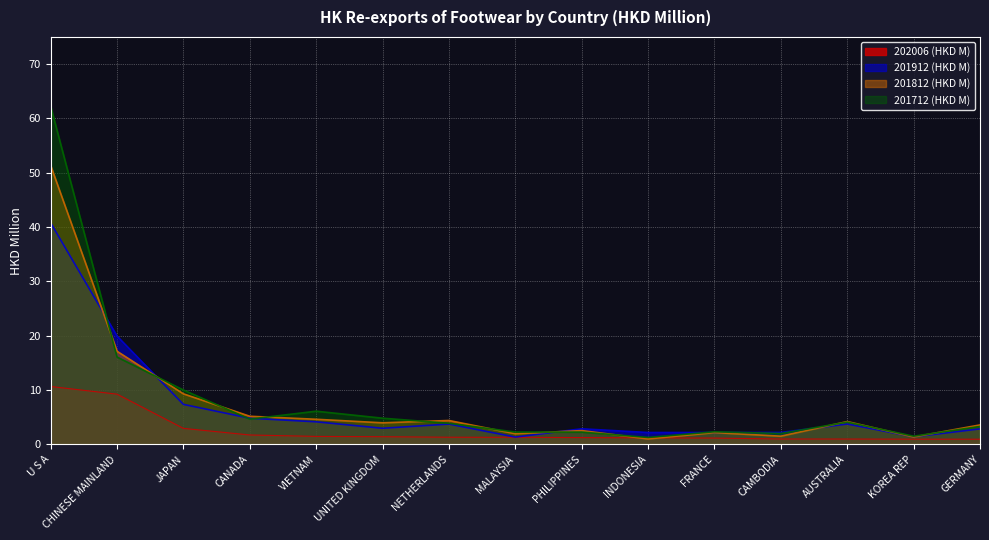

Read the 201812 (HKD M) value at AUSTRALIA.

4.2